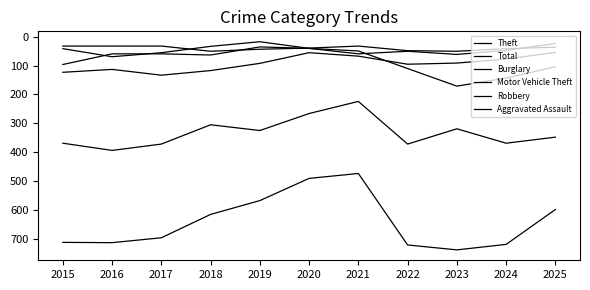

True or false: Motor Vehicle Theft has a value of 143 at 2024.

True